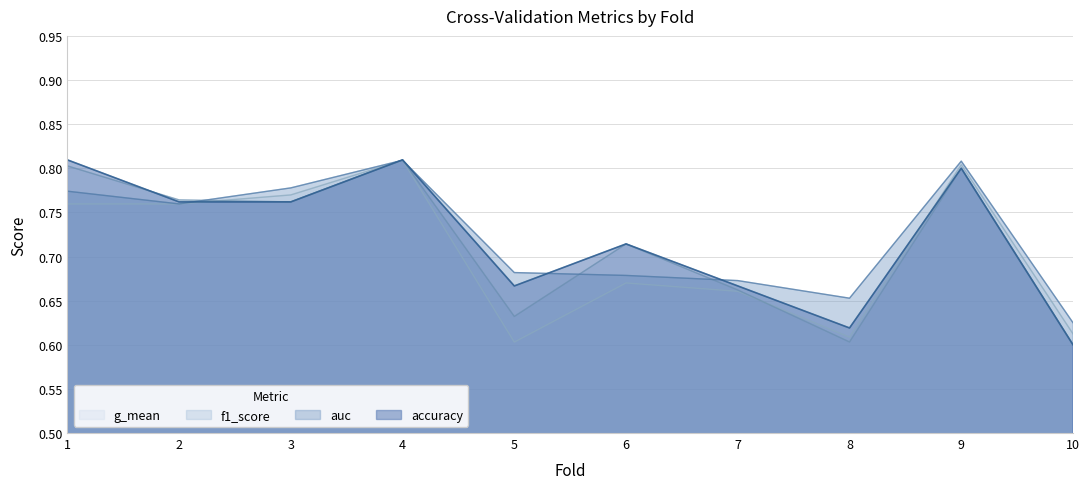

True or false: accuracy has more than 1 points higher than both neighbors.

True